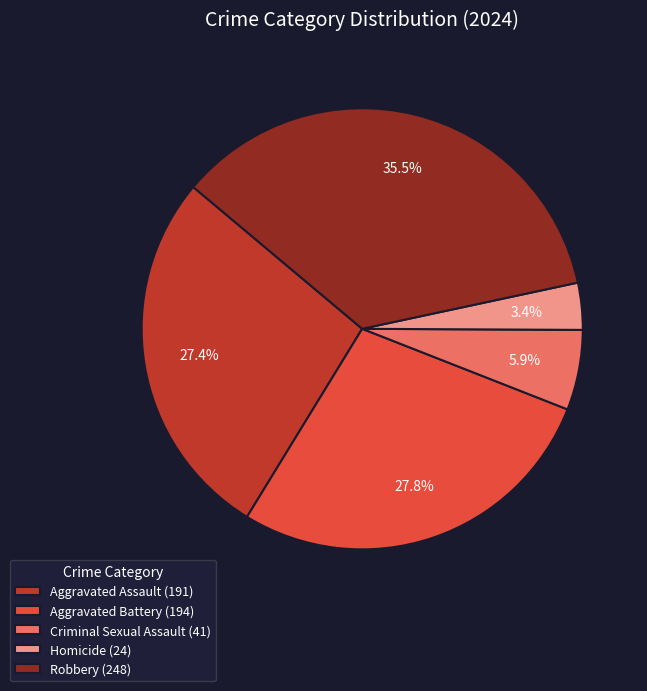

Which category has the smallest portion of the pie?

Homicide